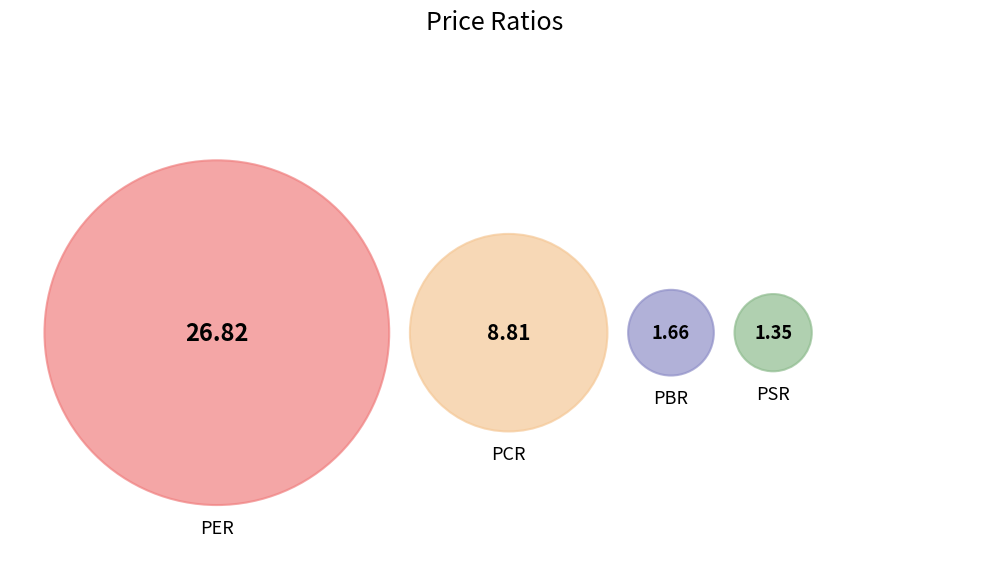

Count the number of slices in the pie.

4